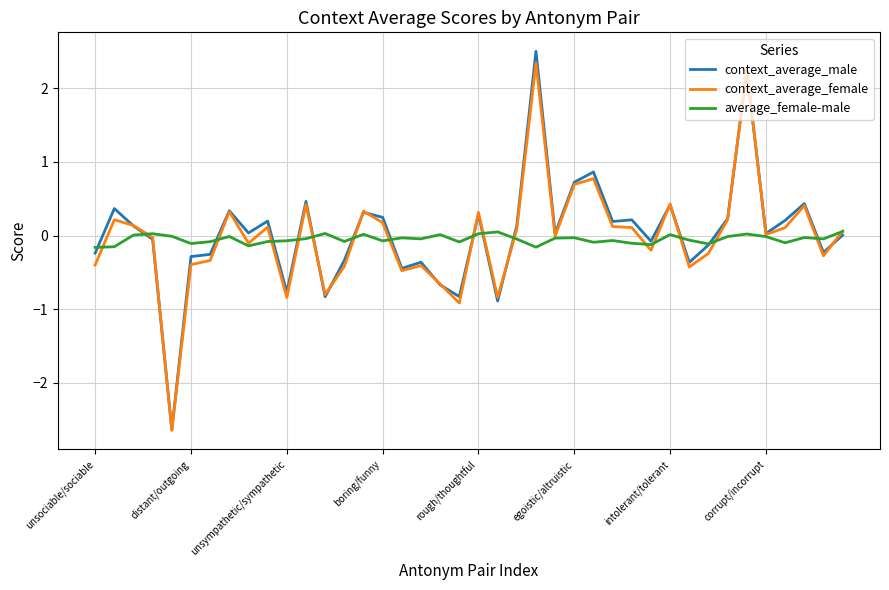

What is the difference between the maximum and minimum values in the average_female-male series?

0.2